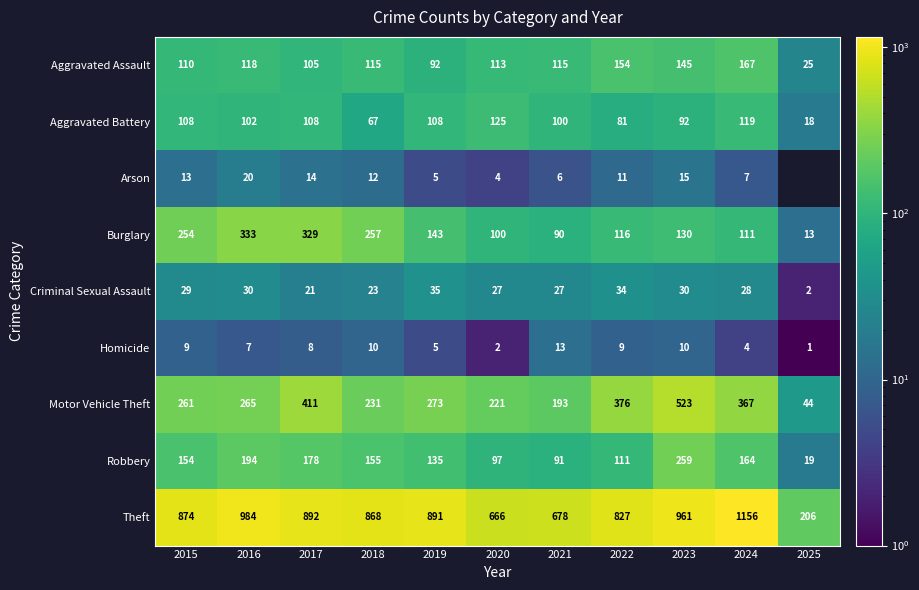

What is the approximate value of Theft at 2023, to the nearest 10?

960